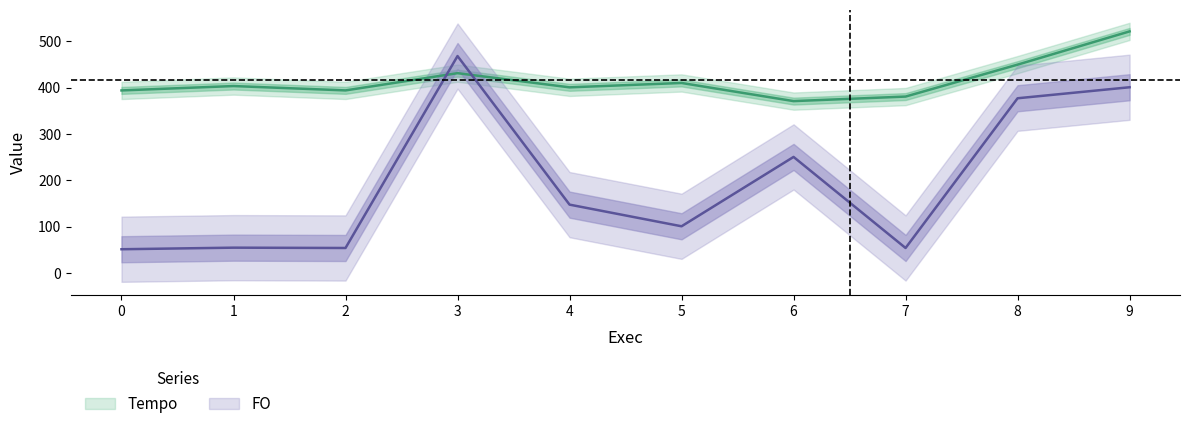

What is the average value of the FO series?

195.8